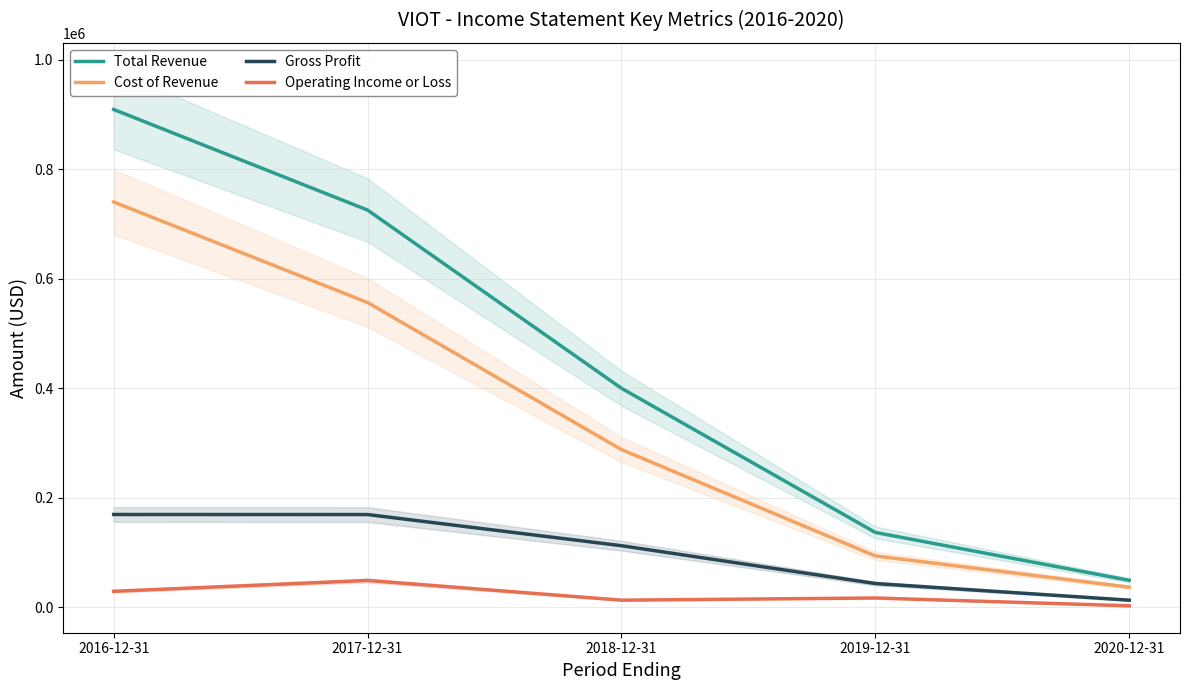

How many interior local peaks does the Operating Income or Loss series have?

2